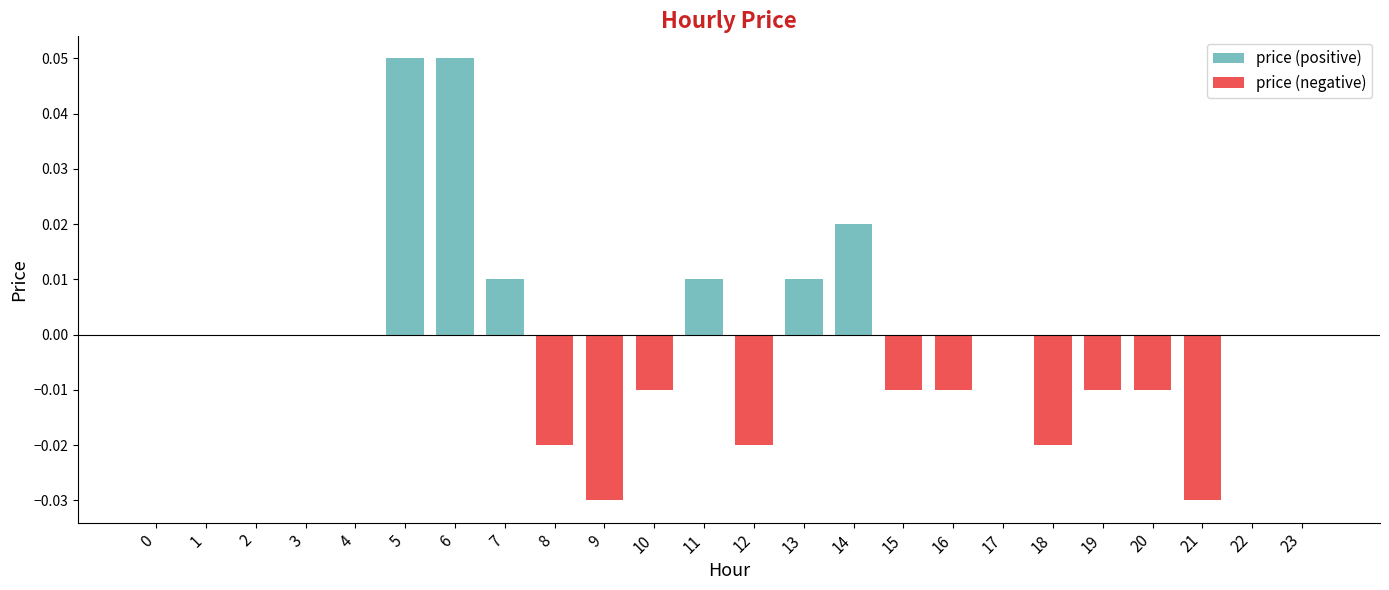

Between 7 and 19, which series saw the biggest shift?

price (positive)